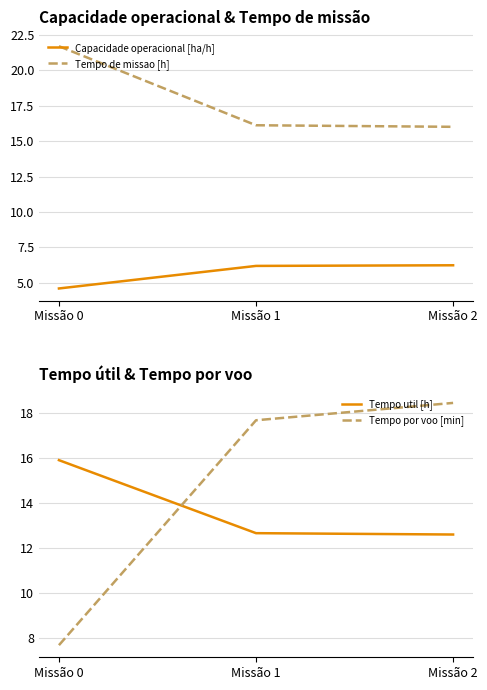

List the series in order of their peak value, highest first.

Tempo de missao [h], Tempo por voo [min], Tempo util [h], Capacidade operacional [ha/h]